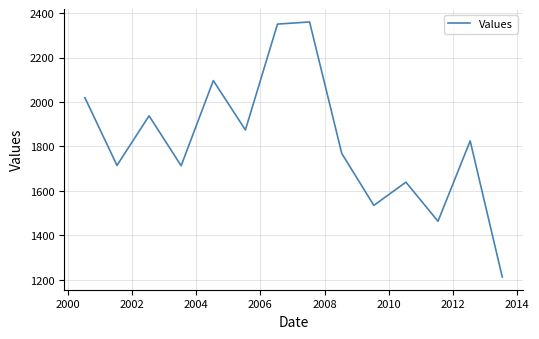

What is the minimum value shown in the chart?

1212.5